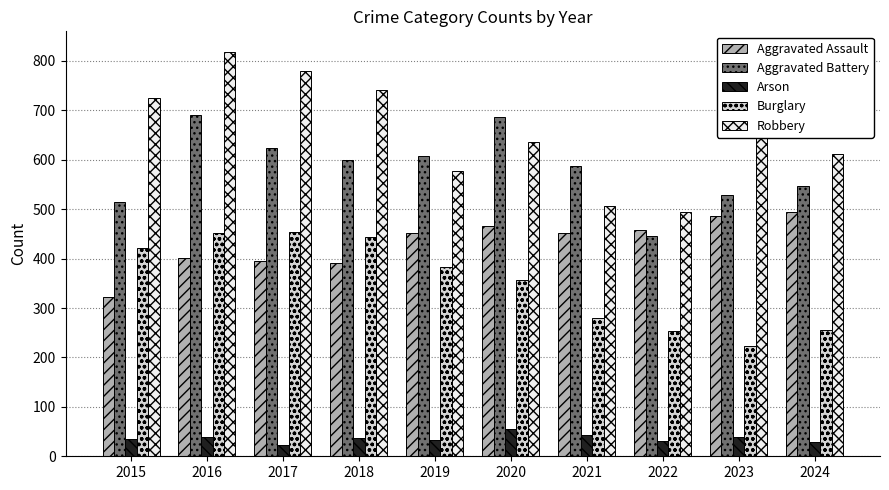

What is the value of the Aggravated Battery bar at the 3rd from the left?

623